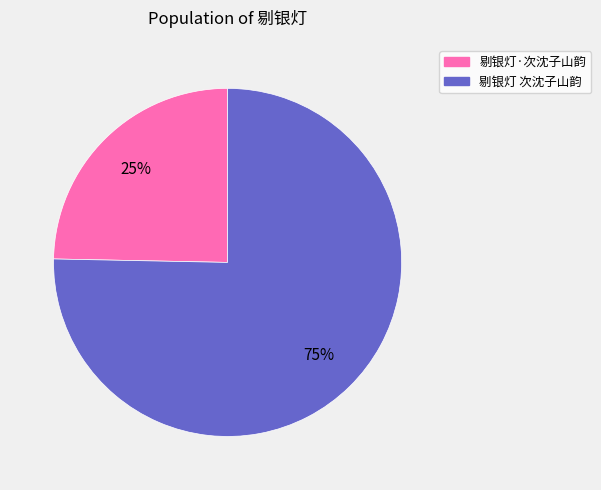

What is the smallest slice in the pie chart?

剔银灯·次沈子山韵